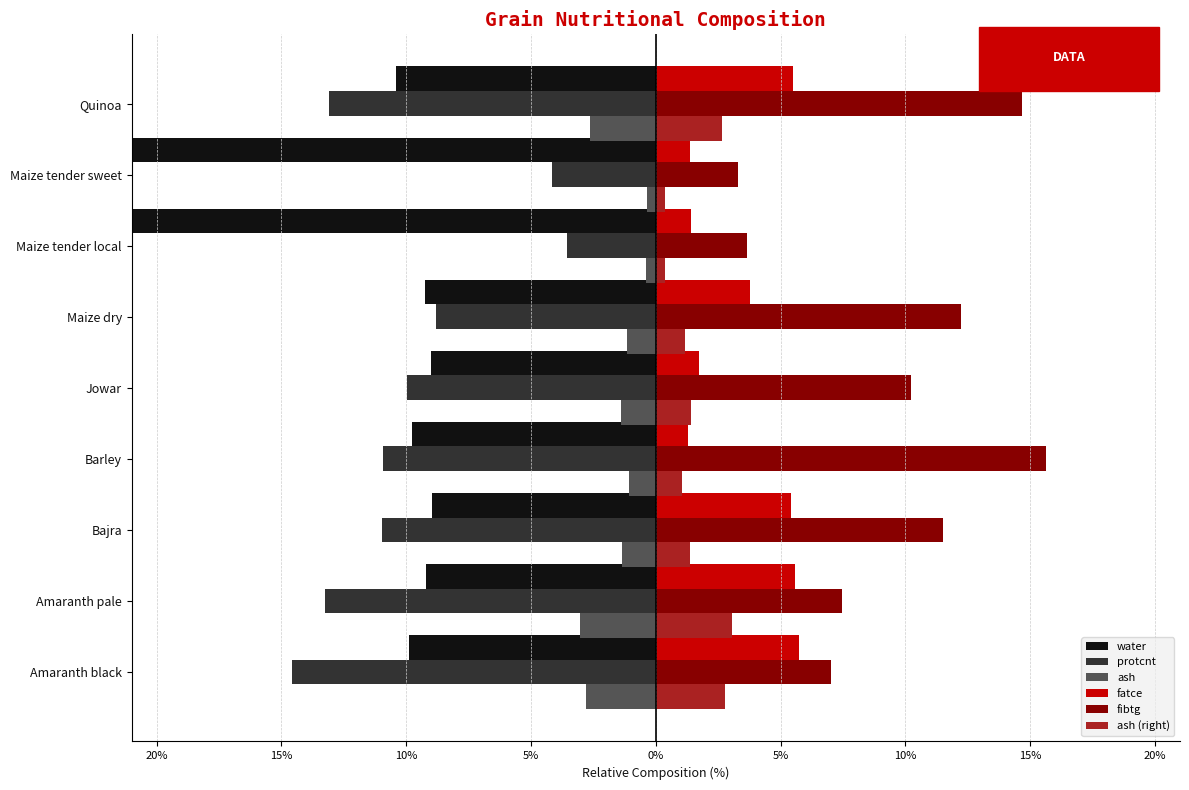

What is the total value across all series at Amaranth black?

-0.6